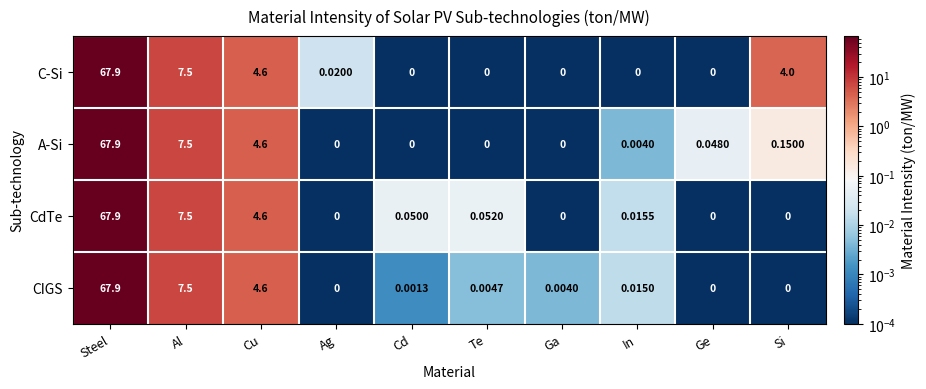

What is the greatest value displayed?

67.9